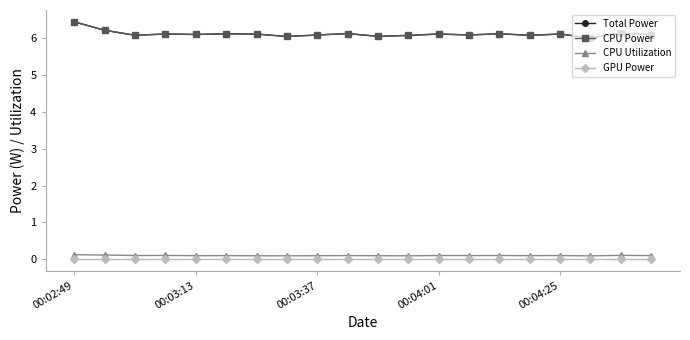

What is the highest value of the CPU Power series?

6.4